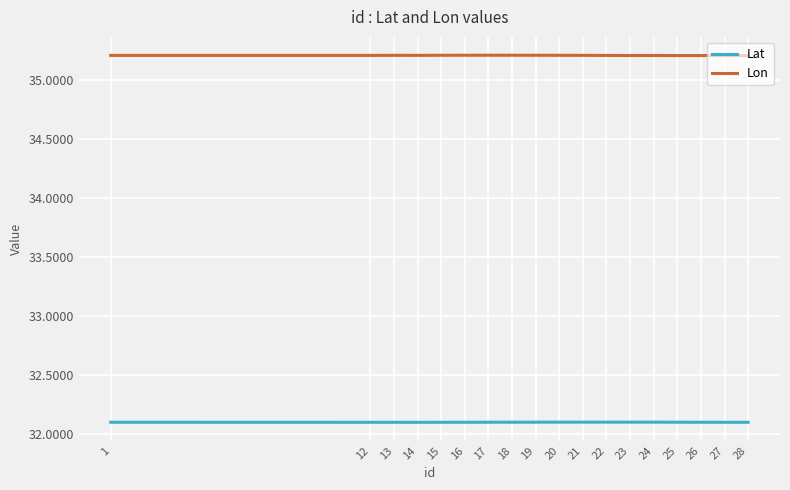

How many lines are shown in the chart?

2